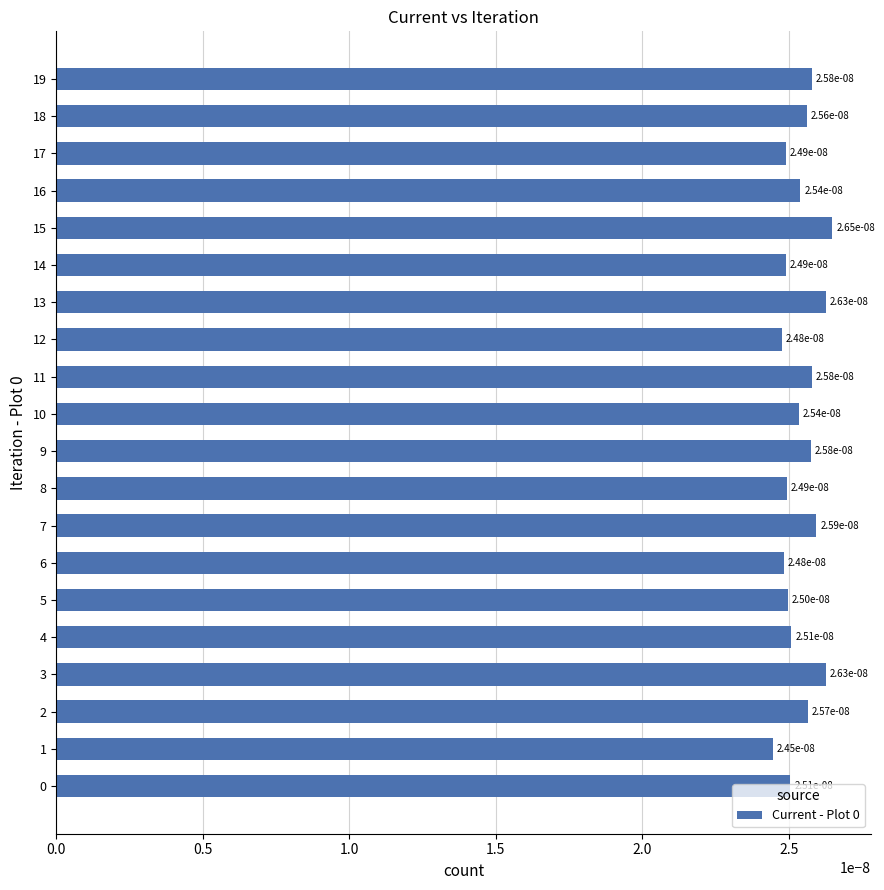

How many data points does each series have?

20